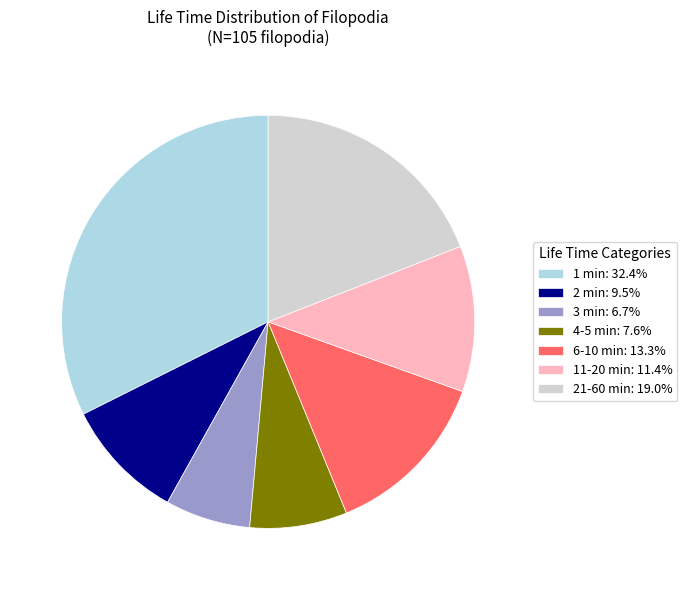

Is the sum of 6-10 min: 13.3% and 3 min: 6.7% greater than half?

No